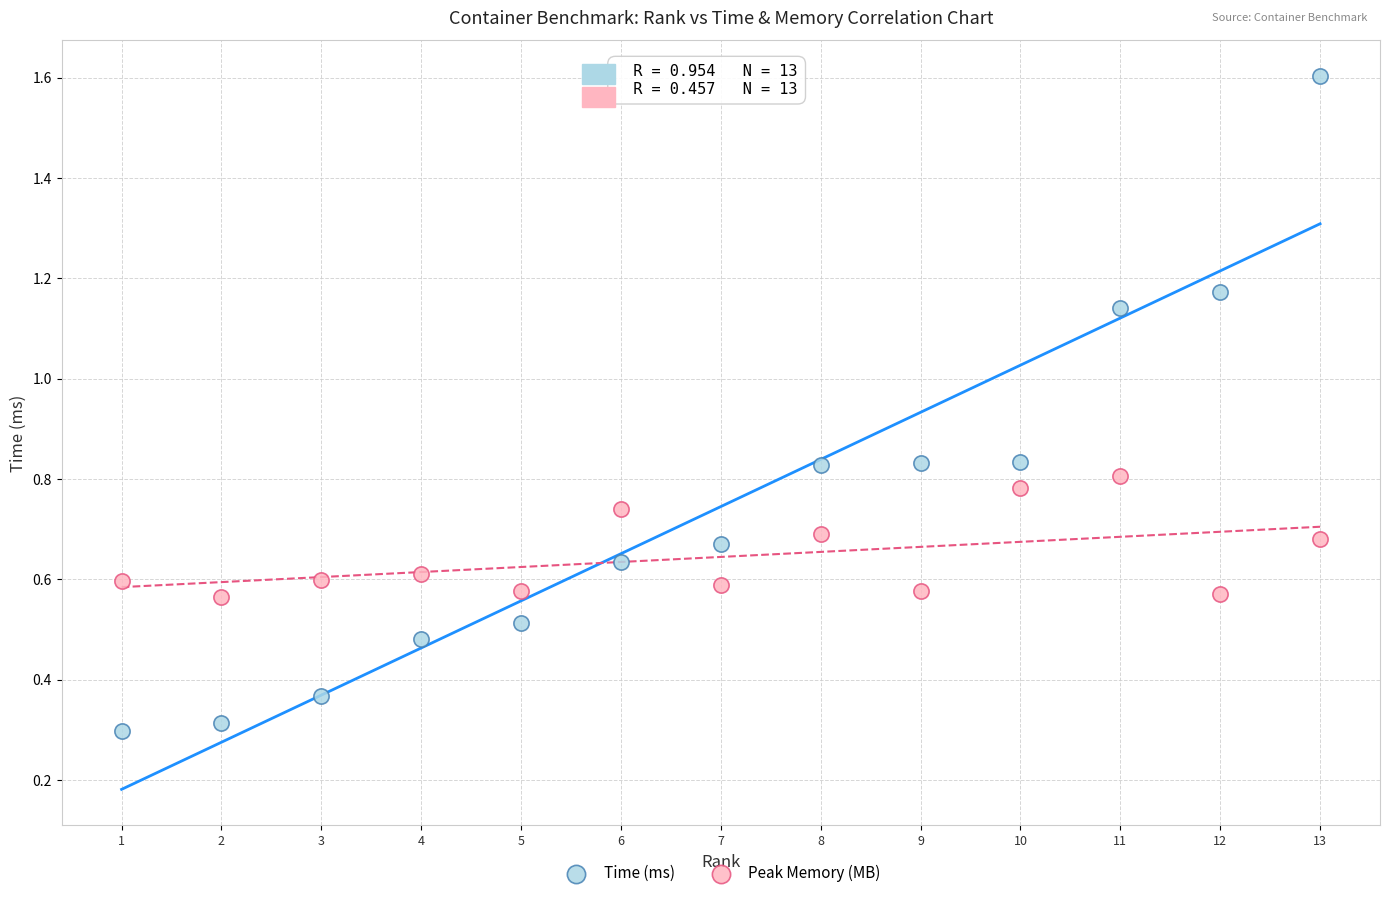

Which series contains the lowest Y value?

Time (ms)